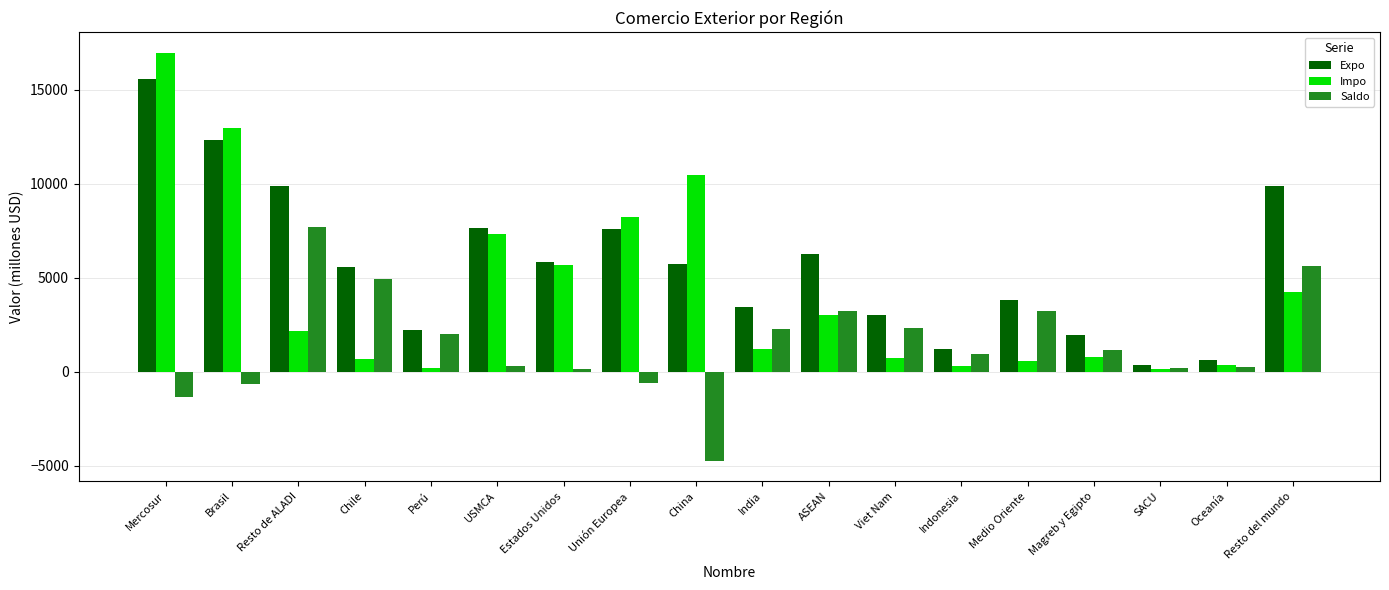

Which series has the largest total across all categories?

Expo